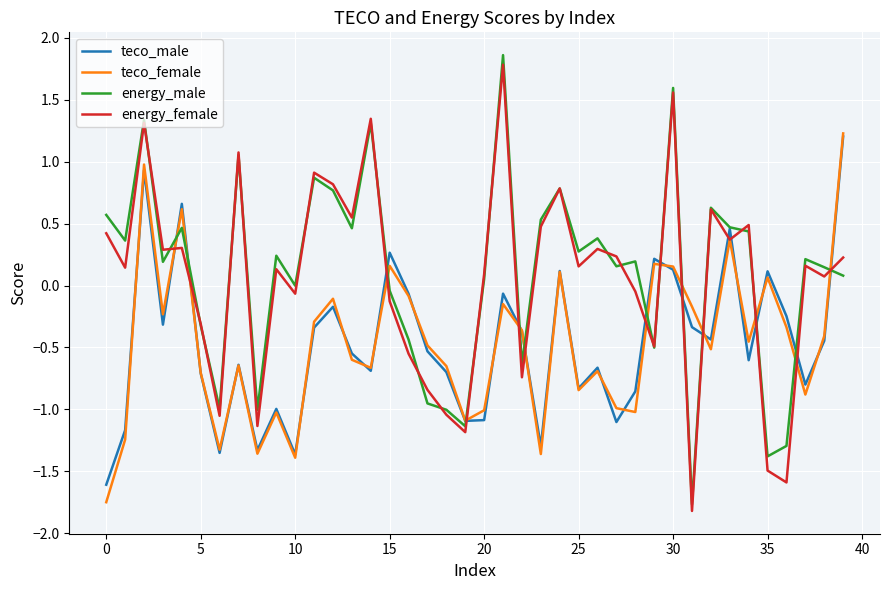

What is the highest value of the energy_female series?

1.8